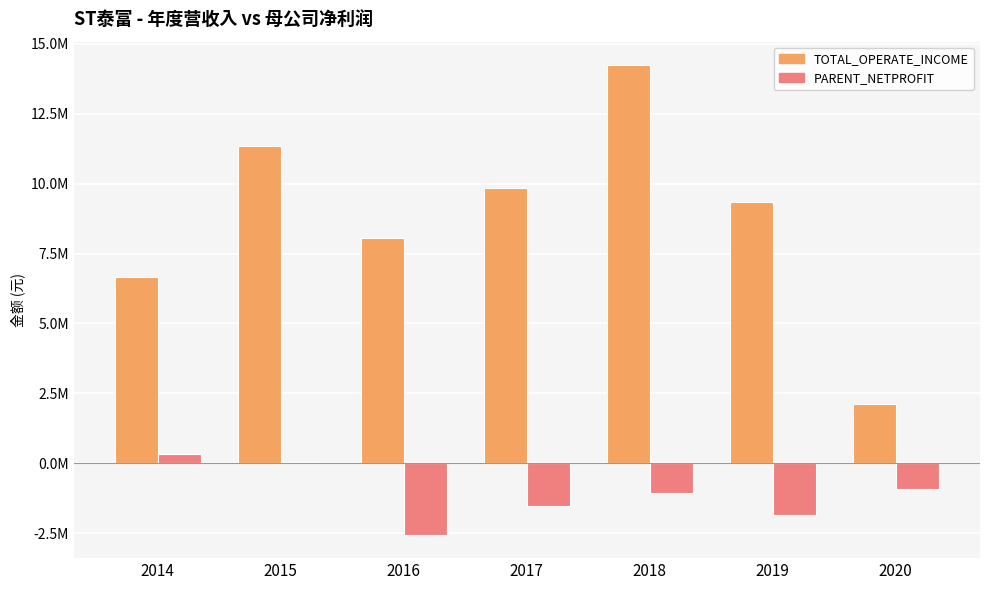

What value does the PARENT_NETPROFIT series have at 2020?

-940482.9